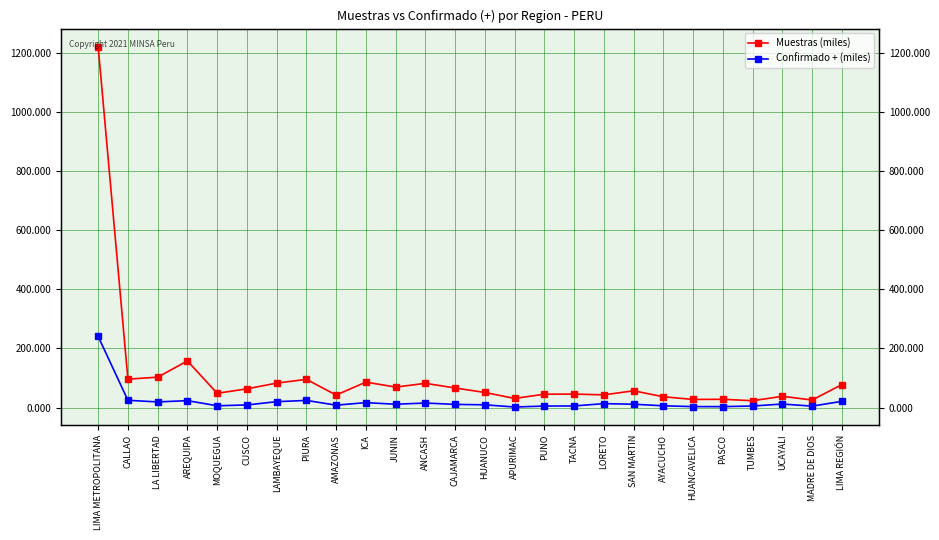

How many values in the Confirmado + (miles) series exceed 11?

13